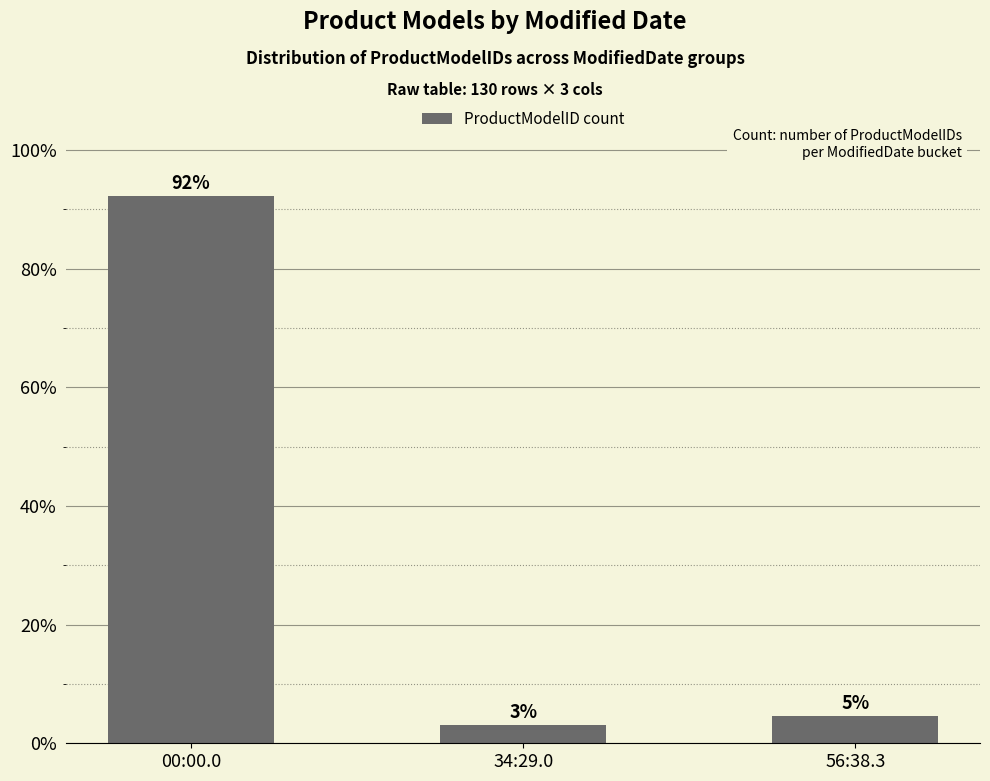

Is it true that the value at 00:00.0 is 32.4?

False